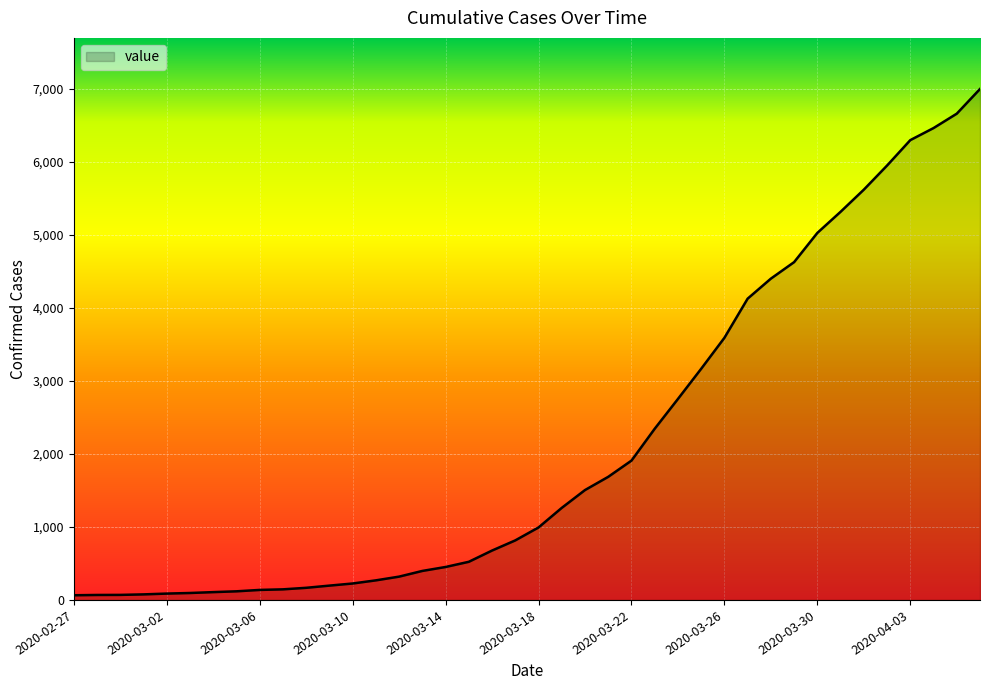

What is the greatest value displayed?

6994